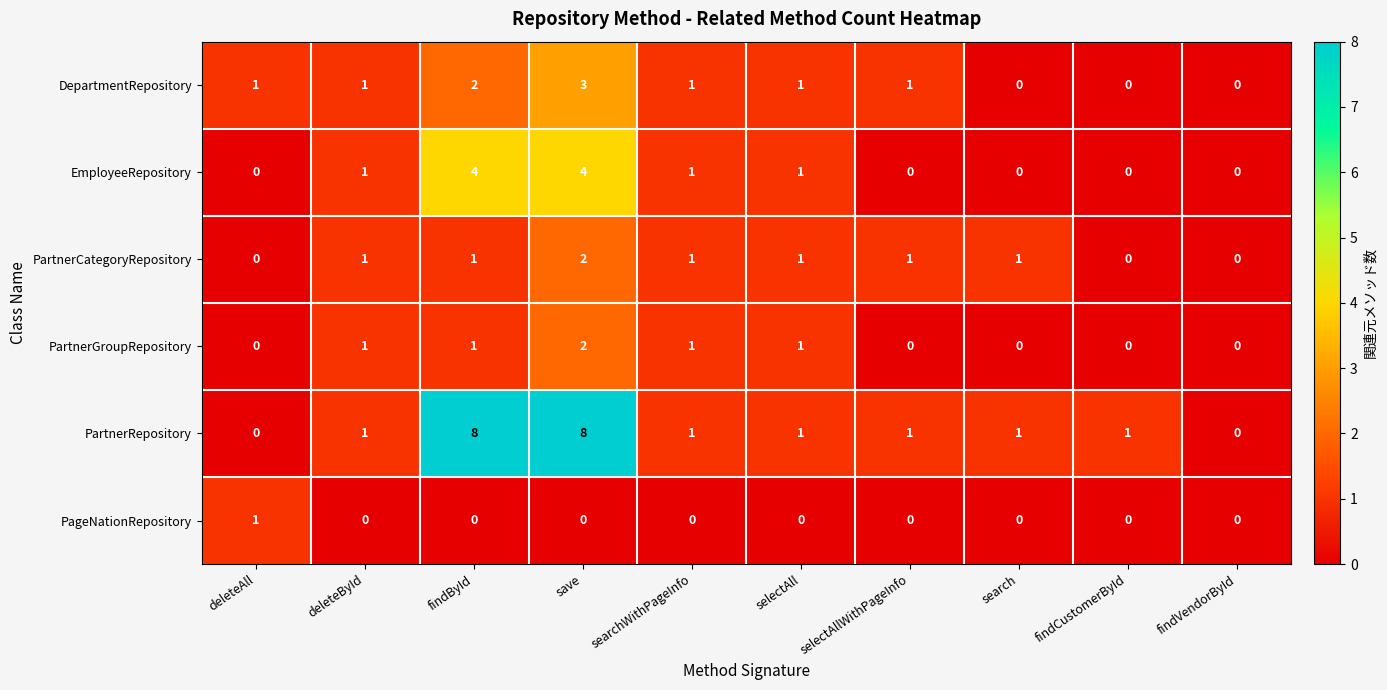

Count the DepartmentRepository values in the range 0 to 1.

8